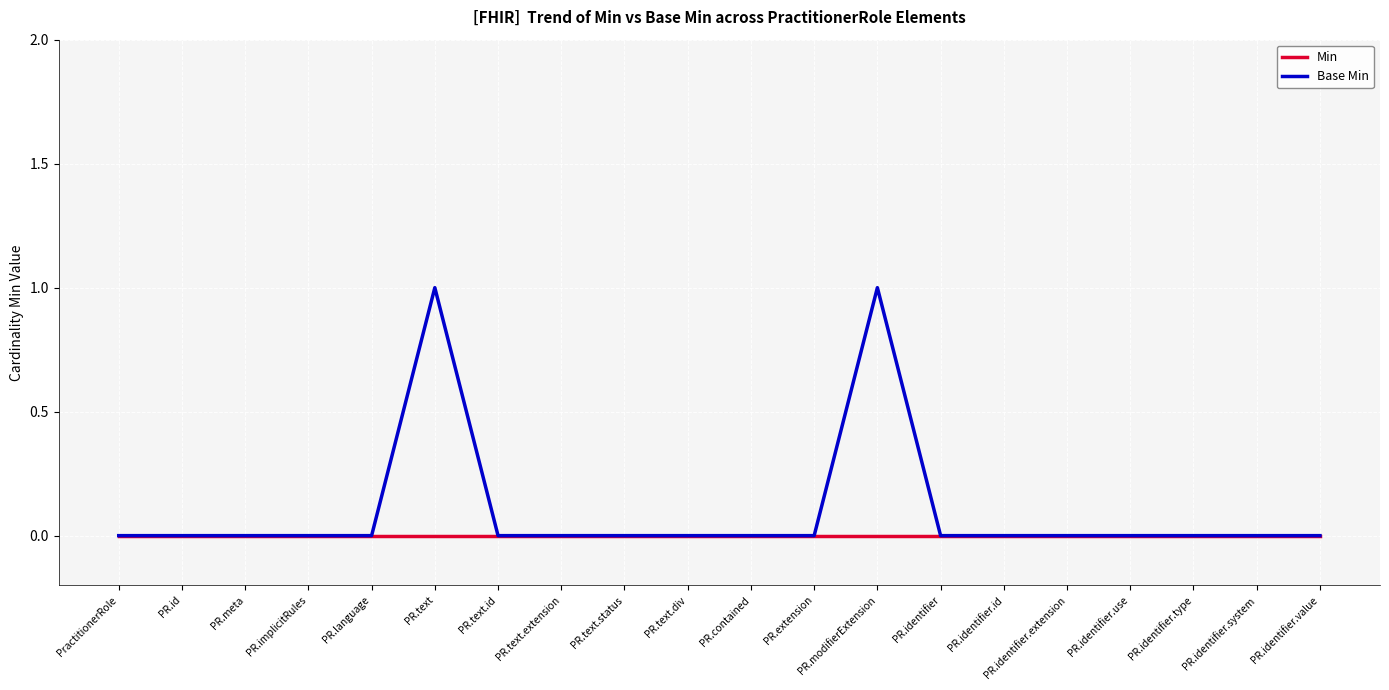

List the series in order of their peak value, highest first.

Base Min, Min